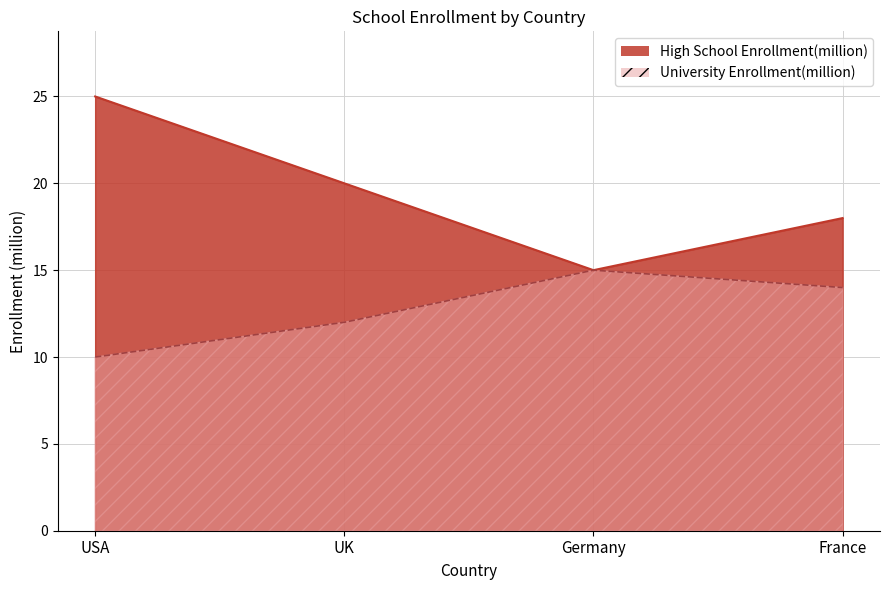

What position from the left is Germany?

3